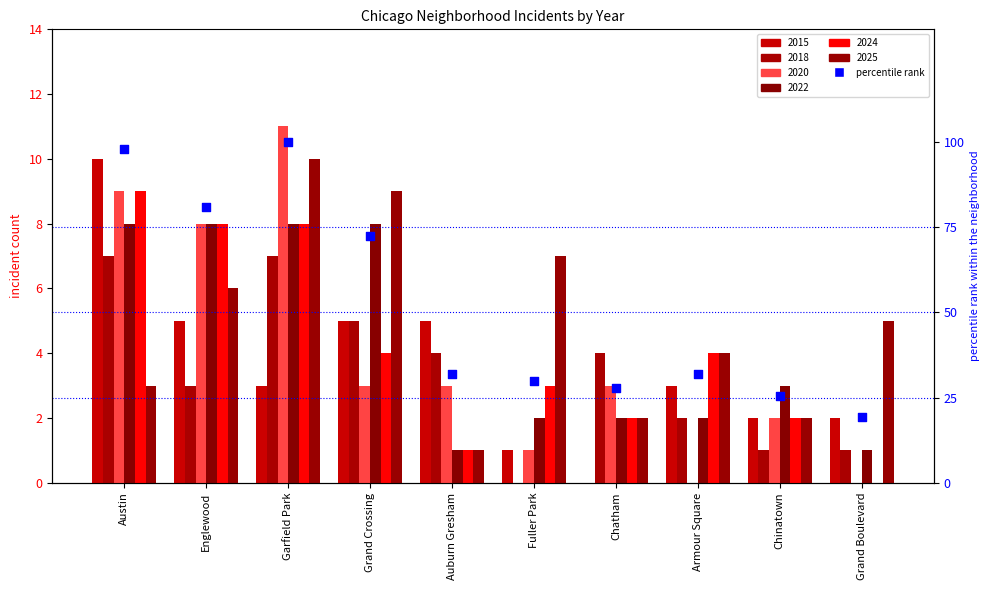

Which has a higher value, Chatham or Chinatown?

Chatham